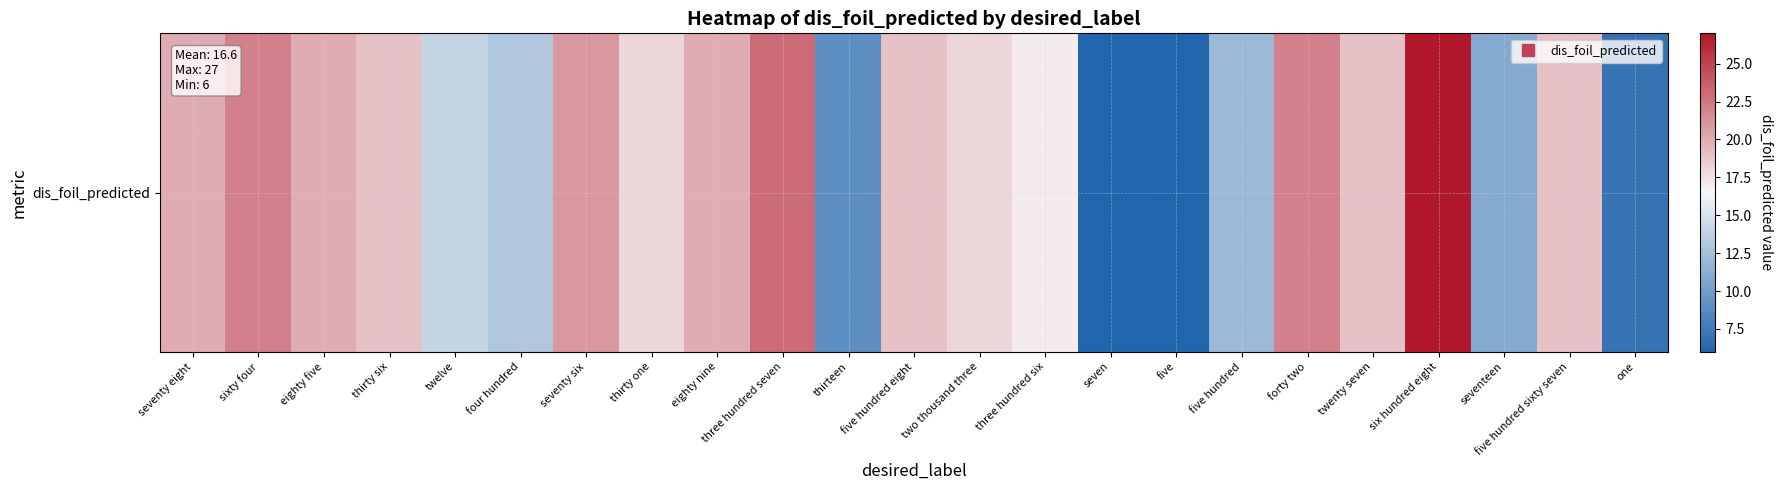

Rank the categories by value from highest to lowest.

six hundred eight, three hundred seven, sixty four, forty two, seventy six, seventy eight, eighty five, eighty nine, thirty six, five hundred eight, twenty seven, five hundred sixty seven, thirty one, two thousand three, three hundred six, twelve, four hundred, five hundred, seventeen, thirteen, one, seven, five